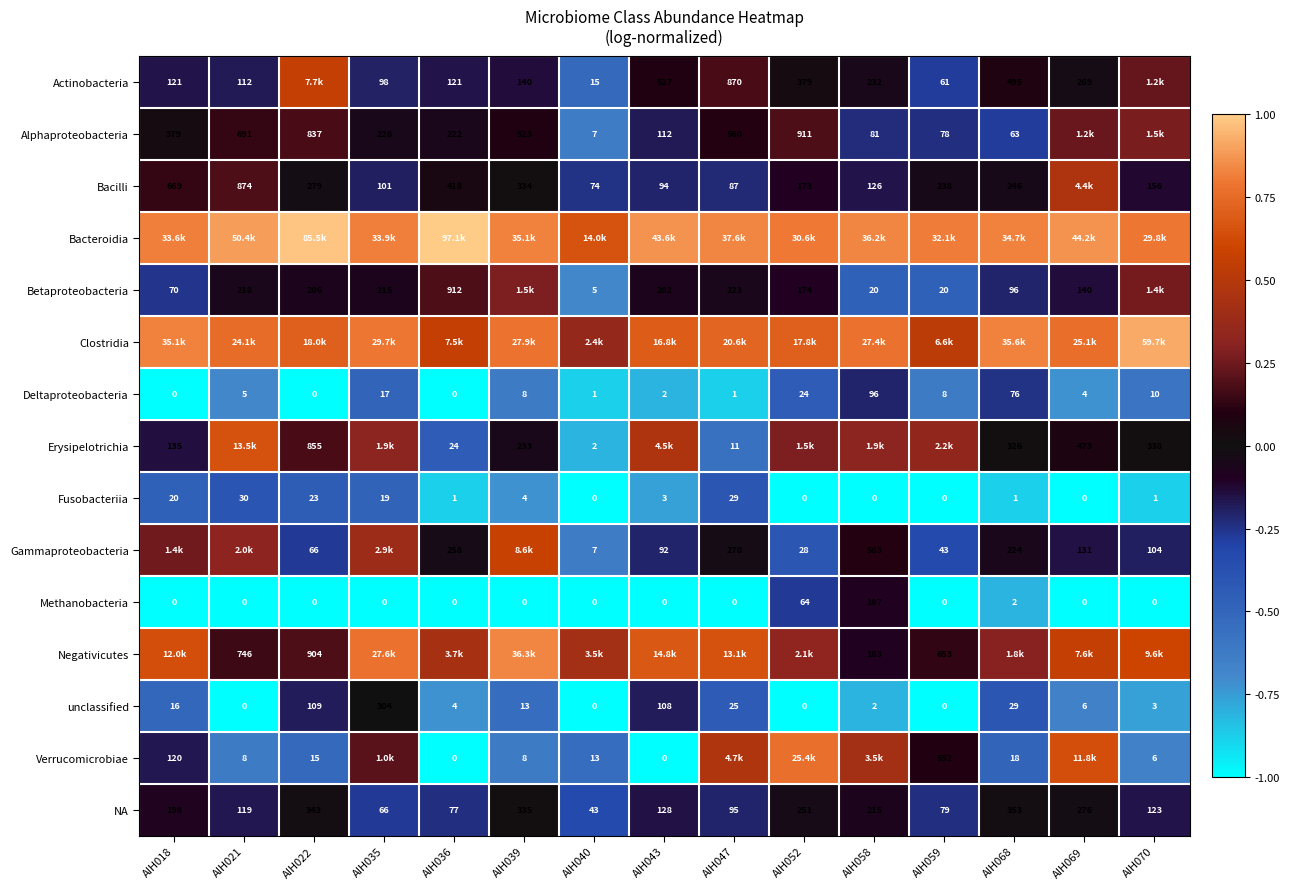

At AIH035, list the series in order from smallest to largest.

Methanobacteria, Deltaproteobacteria, Fusobacteriia, NA, Actinobacteria, Bacilli, Betaproteobacteria, Alphaproteobacteria, unclassified, Verrucomicrobiae, Erysipelotrichia, Gammaproteobacteria, Negativicutes, Clostridia, Bacteroidia